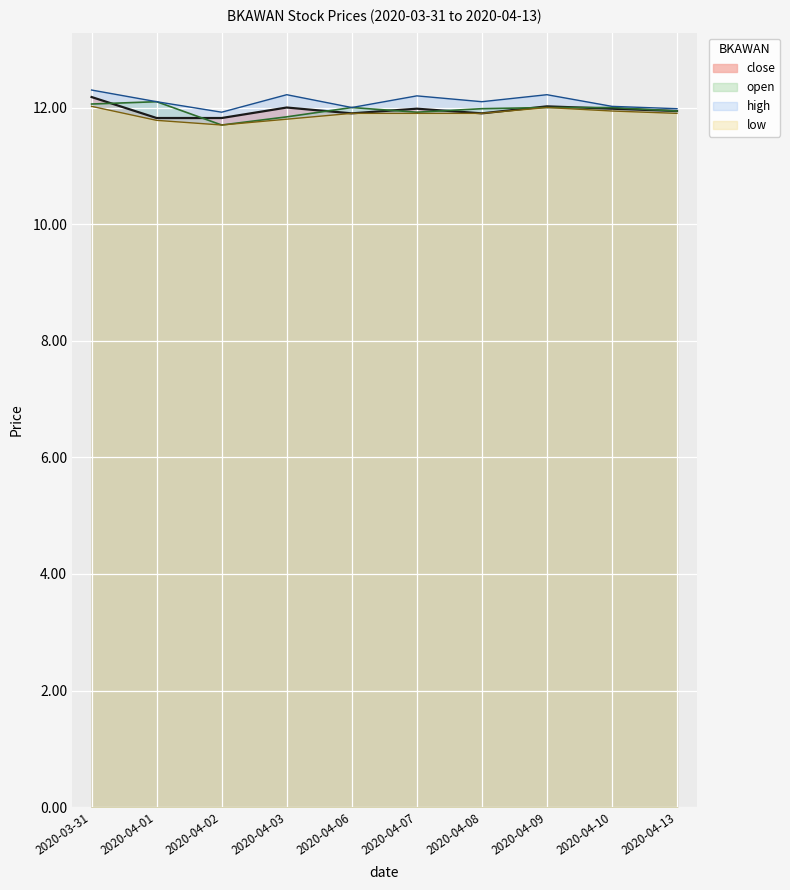

What is the average value of the close series?

12.0